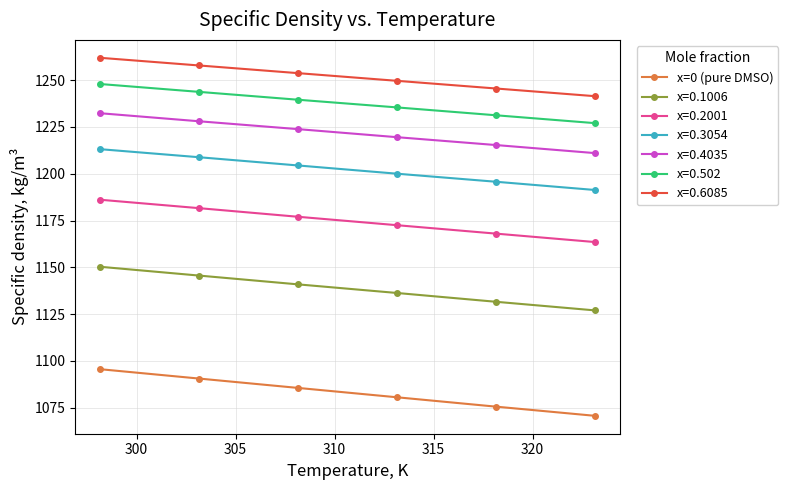

Which series has the widest spread of values?

x=0 (pure DMSO)